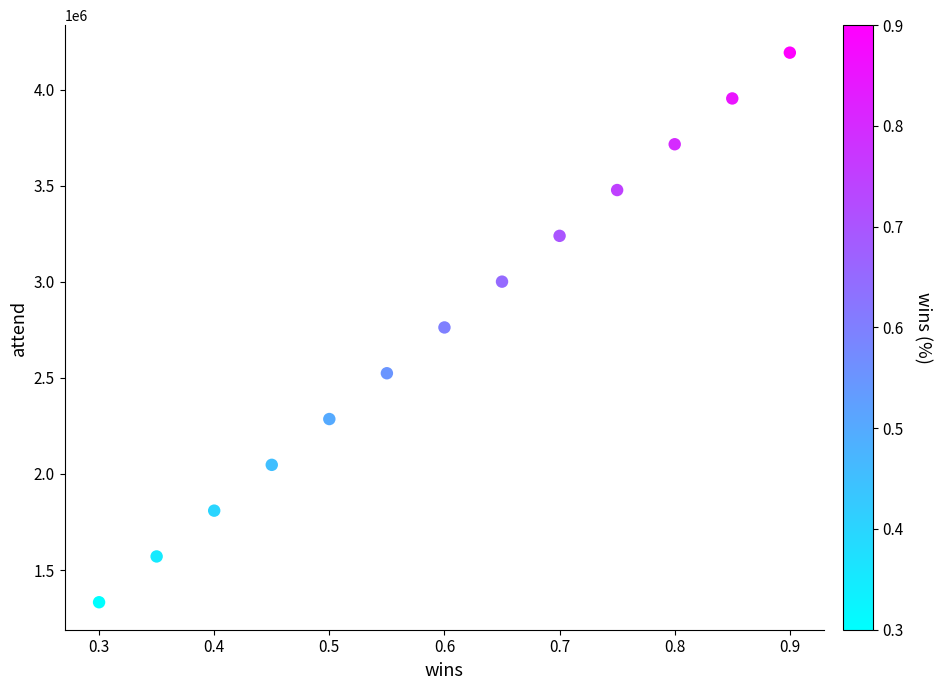

What is the range of Y values (max minus min)?

2861229.4